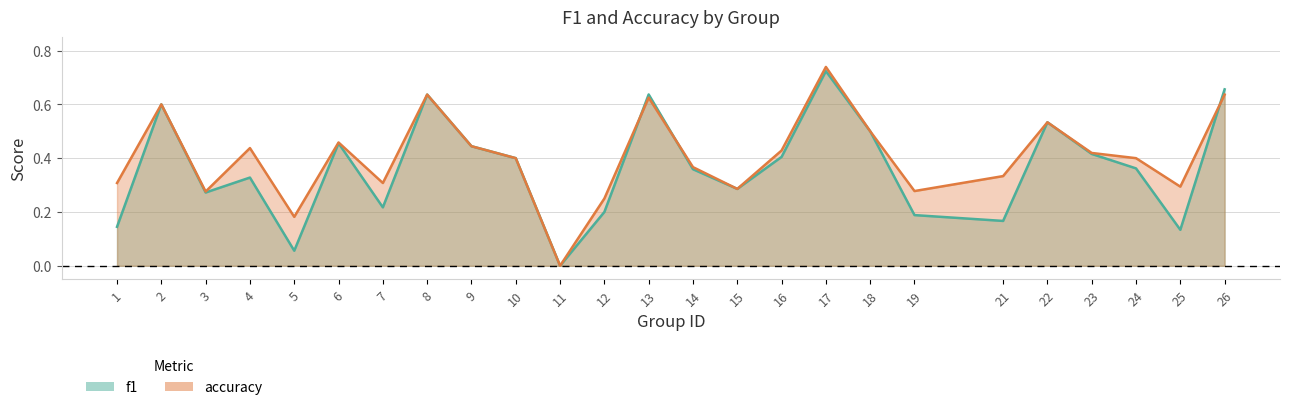

Reading left to right, transcribe all the data shown in this chart.

f1: 0.1	0.6	0.3	0.3	0.1	0.5	0.2	0.6	0.4	0.4	0.0	0.2	0.6	0.4	0.3	0.4	0.7	0.5	0.2	0.2	0.5	0.4	0.4	0.1	0.7
accuracy: 0.3	0.6	0.3	0.4	0.2	0.5	0.3	0.6	0.4	0.4	0.0	0.2	0.6	0.4	0.3	0.4	0.7	0.5	0.3	0.3	0.5	0.4	0.4	0.3	0.6